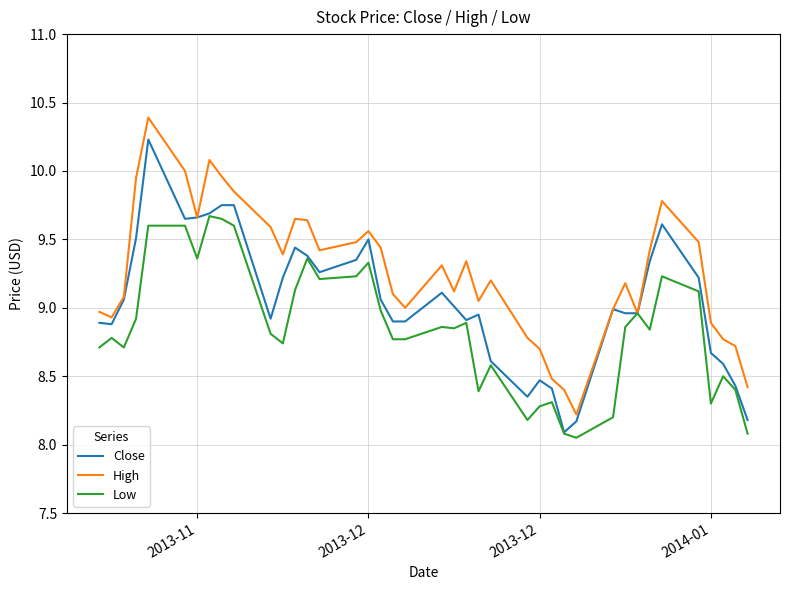

Which series has the largest total across all categories?

High